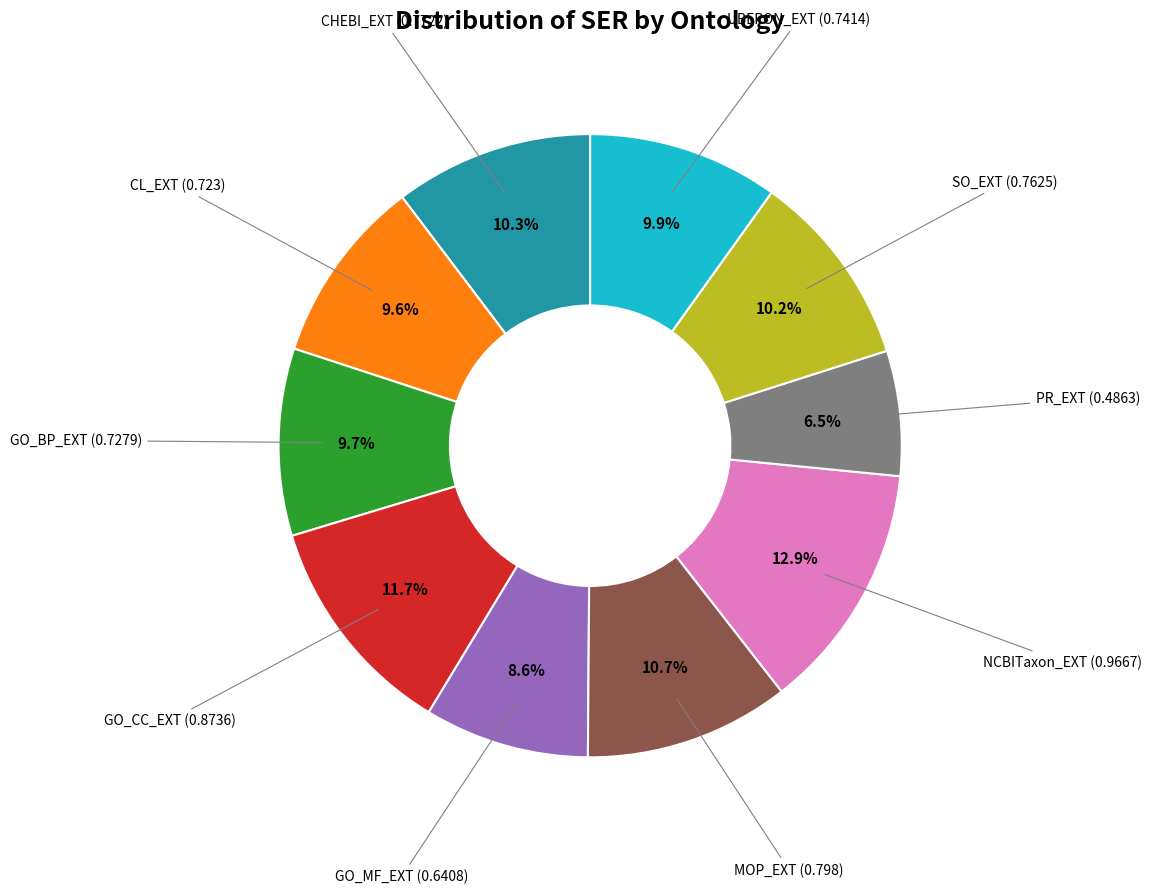

Is there a majority slice in this chart?

No